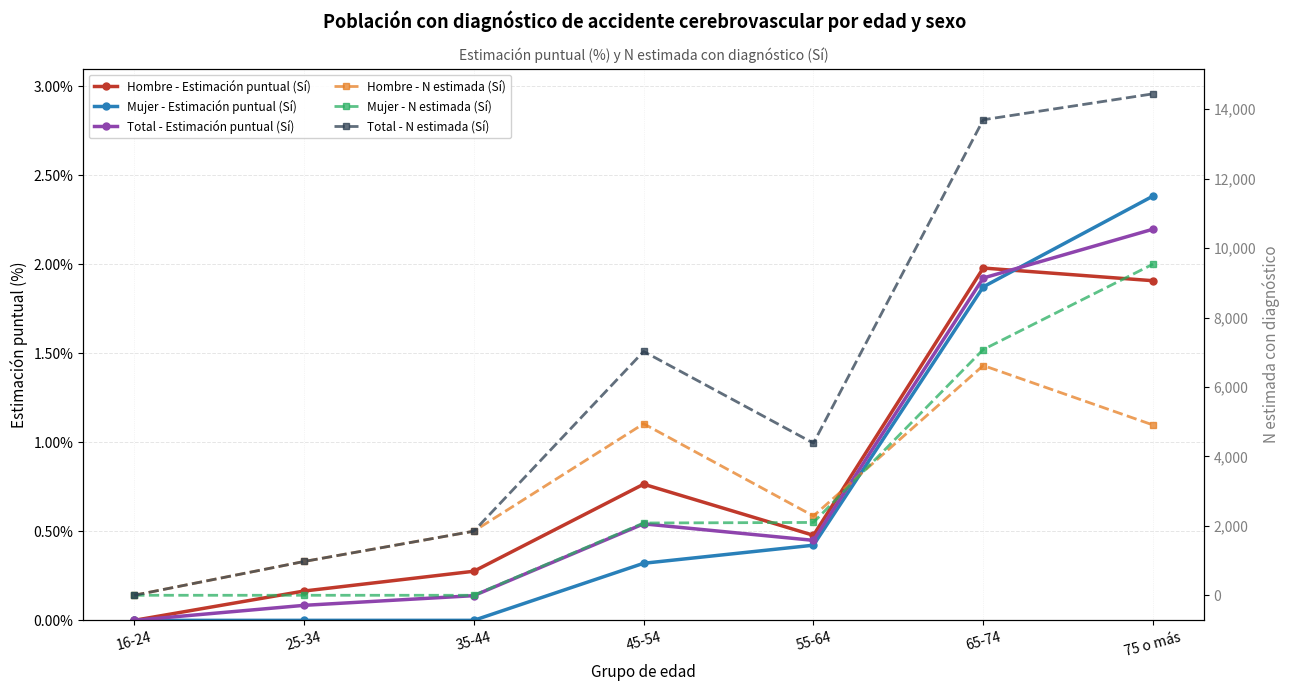

At 25-34, list the series in order from smallest to largest.

Mujer - Estimación puntual (Sí), Mujer - N estimada (Sí), Total - Estimación puntual (Sí), Hombre - Estimación puntual (Sí), Hombre - N estimada (Sí), Total - N estimada (Sí)